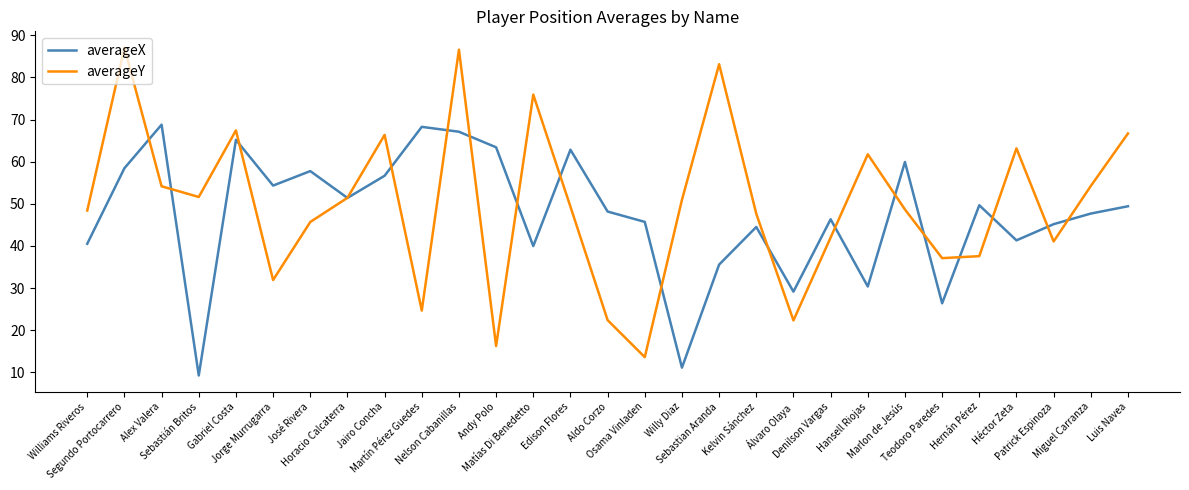

List the series in order of their peak value, highest first.

averageY, averageX